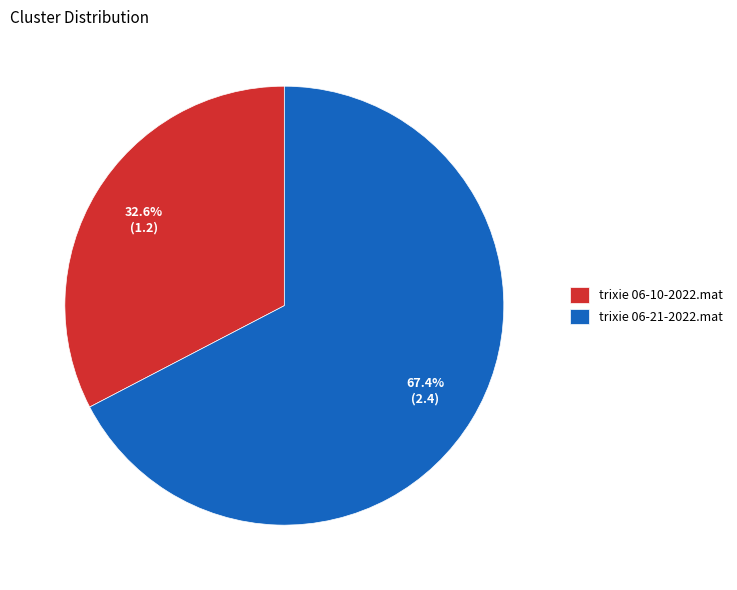

Is it true that trixie 06-21-2022.mat is 73% of the pie?

False